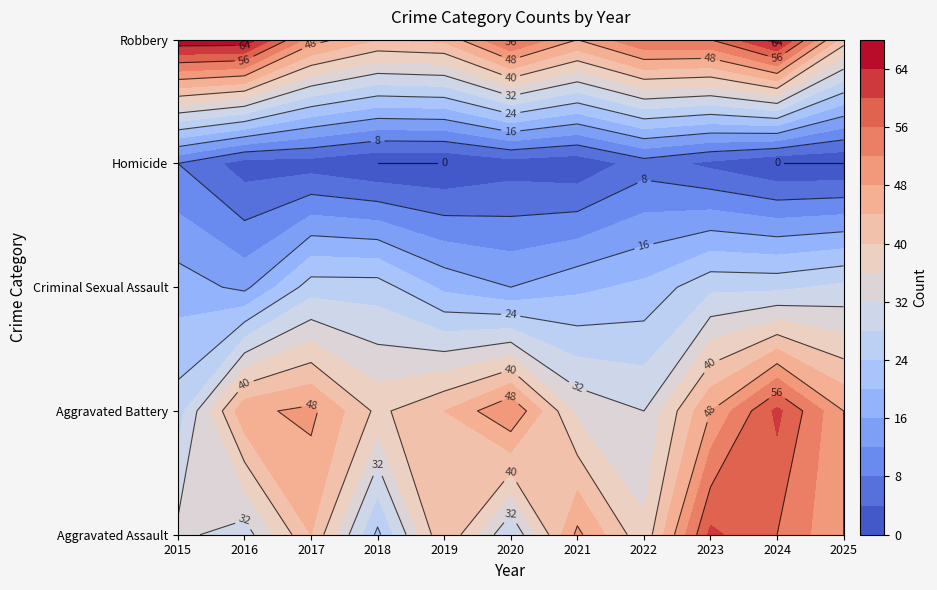

Rank the series at 2015 from highest to lowest value.

Robbery, Aggravated Assault, Aggravated Battery, Criminal Sexual Assault, Homicide